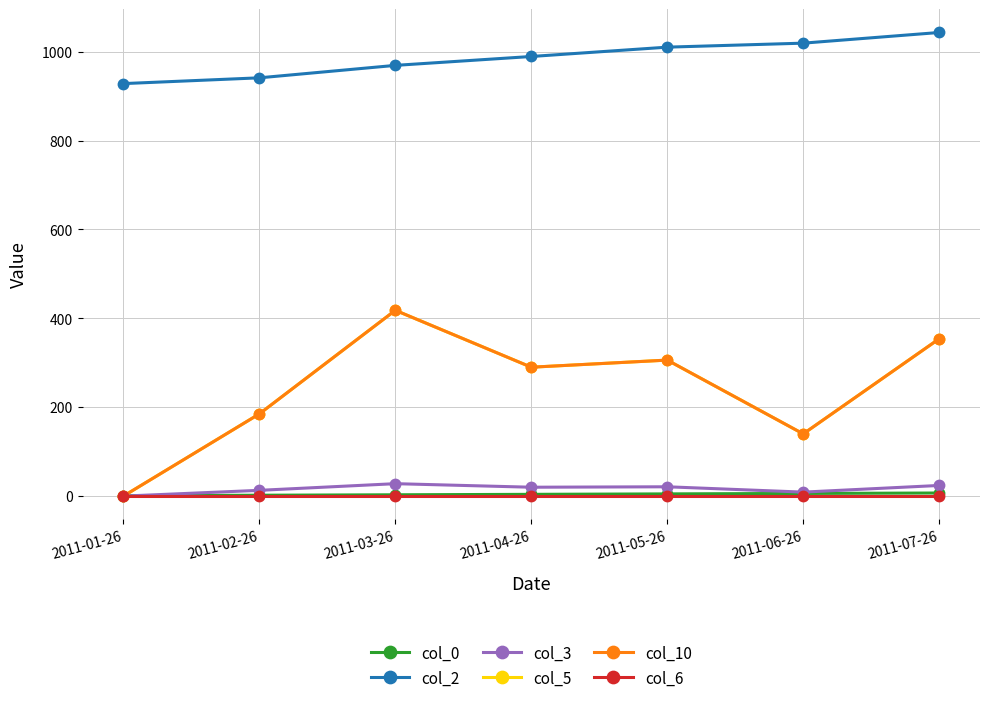

Does the chart display data point markers on the line(s)?

Yes